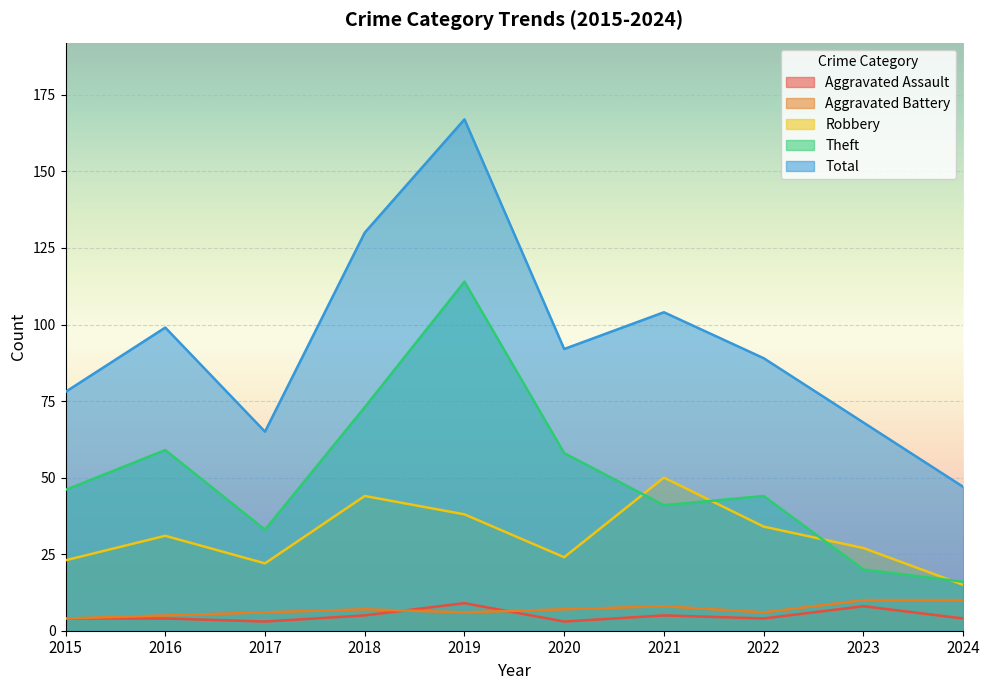

Read the Aggravated Assault value at 2017.

3